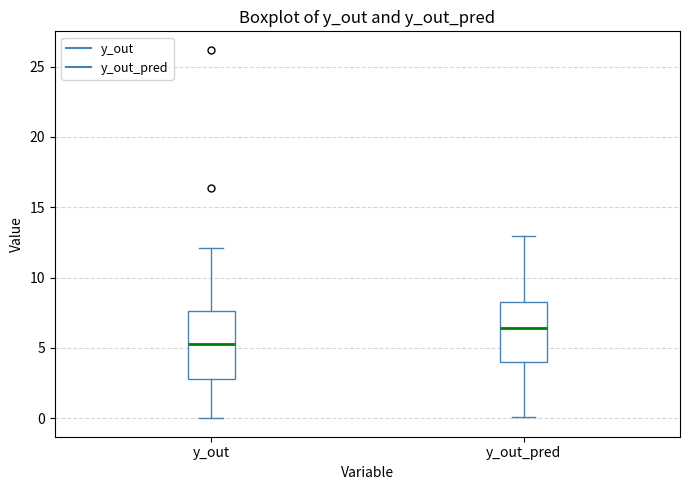

Where is the upper edge of the box for y_out_pred on the y-axis? The values are not printed on the chart, so give them approximately, as read against the axis.

8.5